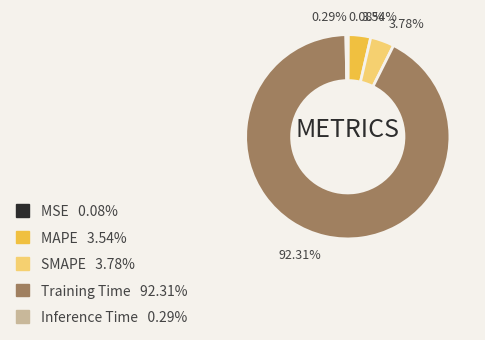

Is the sum of MAPE and SMAPE greater than half?

No